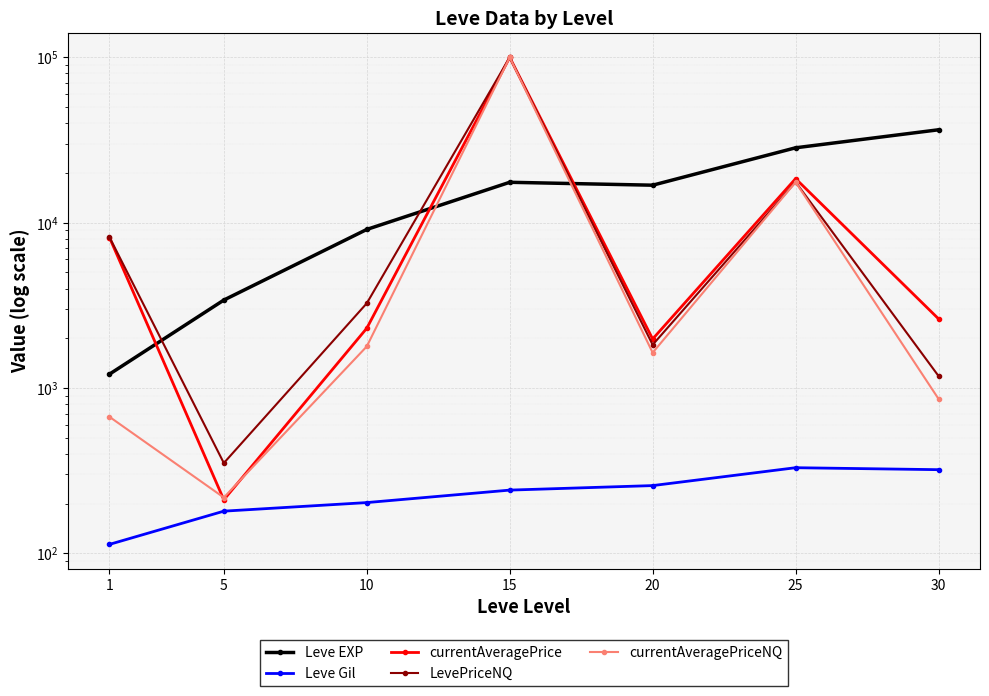

Which series has the largest total across all categories?

currentAveragePrice